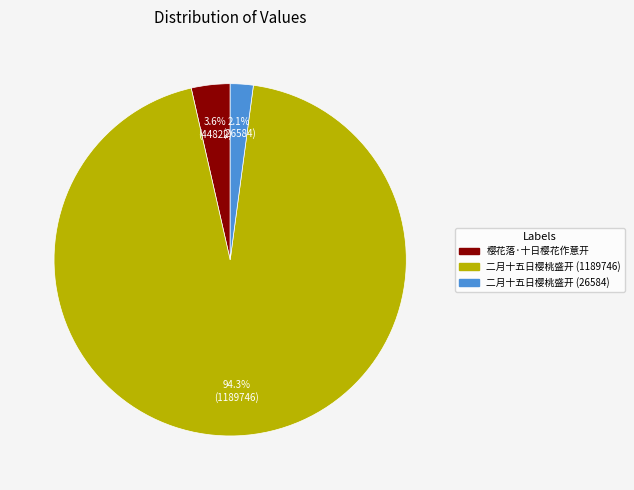

Combined, what portion of the pie is 樱花落·十日樱花作意开 and 二月十五日樱桃盛开 (1189746)?

97.9%